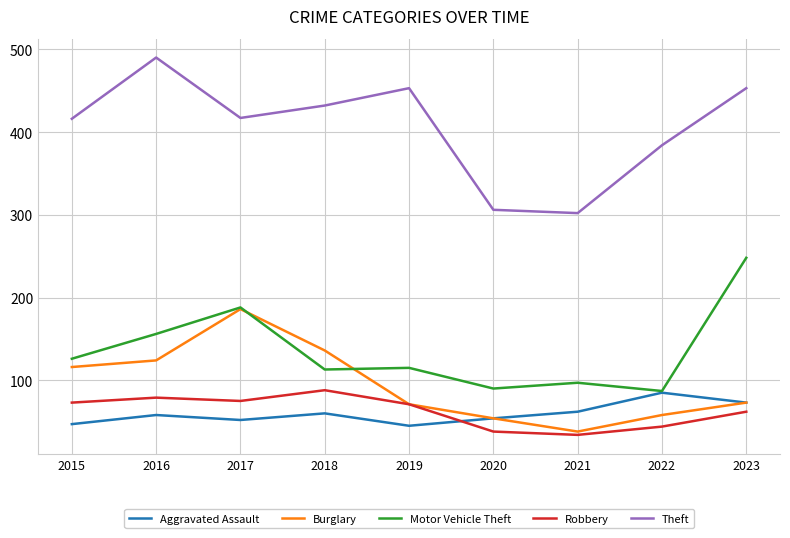

Read the Theft value at 2015.

416